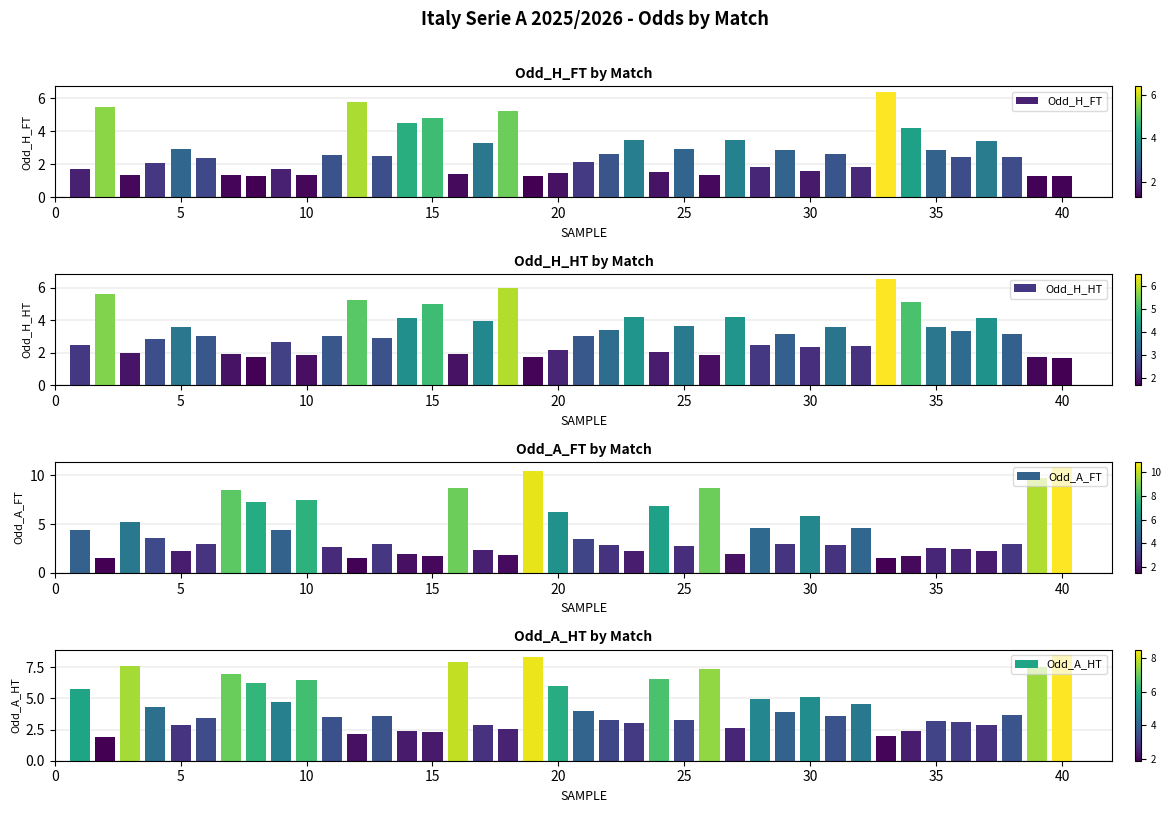

What is the difference between the maximum and minimum values in the Odd_A_FT series?

9.3